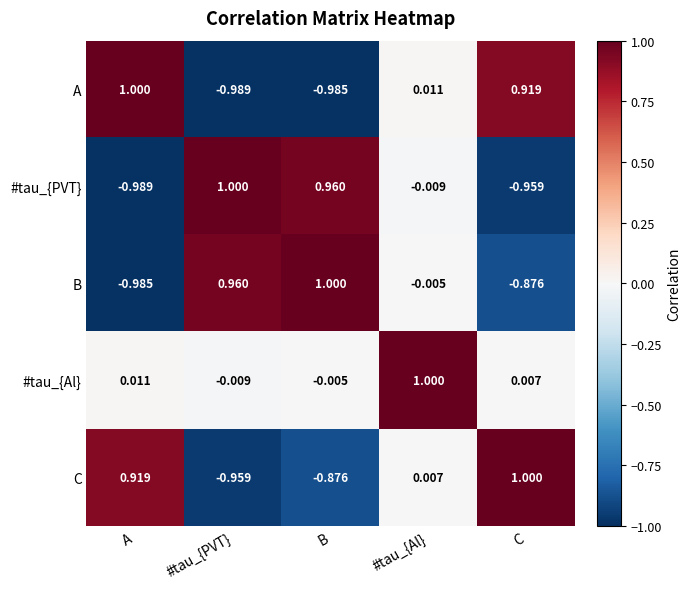

Is the value of C at #tau_{Al} greater than the value of #tau_{PVT} at #tau_{Al}?

Yes